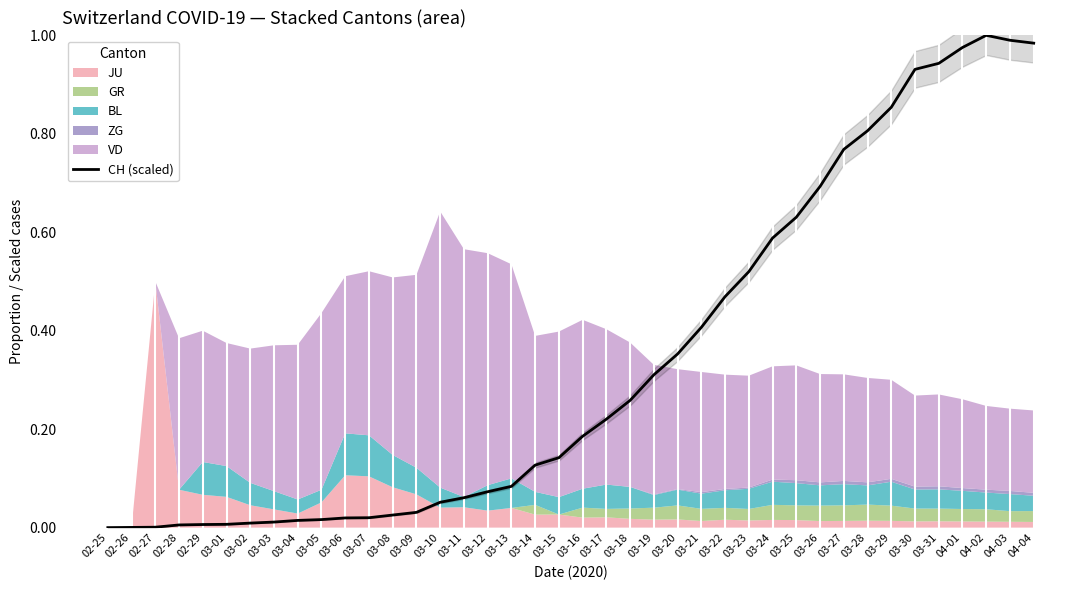

Which category has the highest value across all series?

04-02